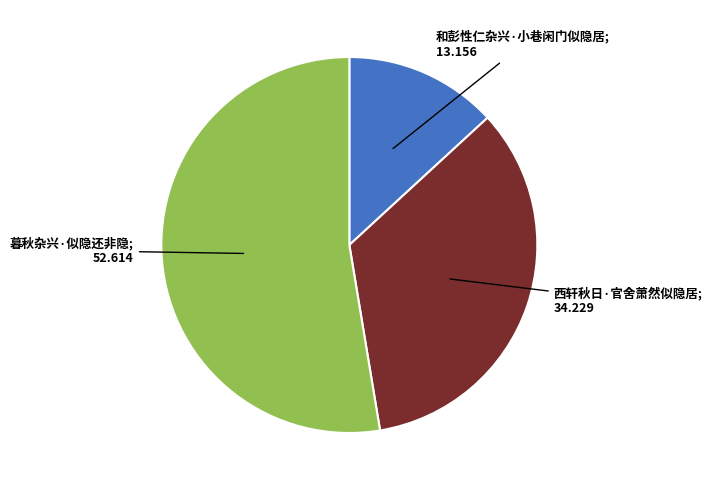

Does any single category account for the majority?

Yes